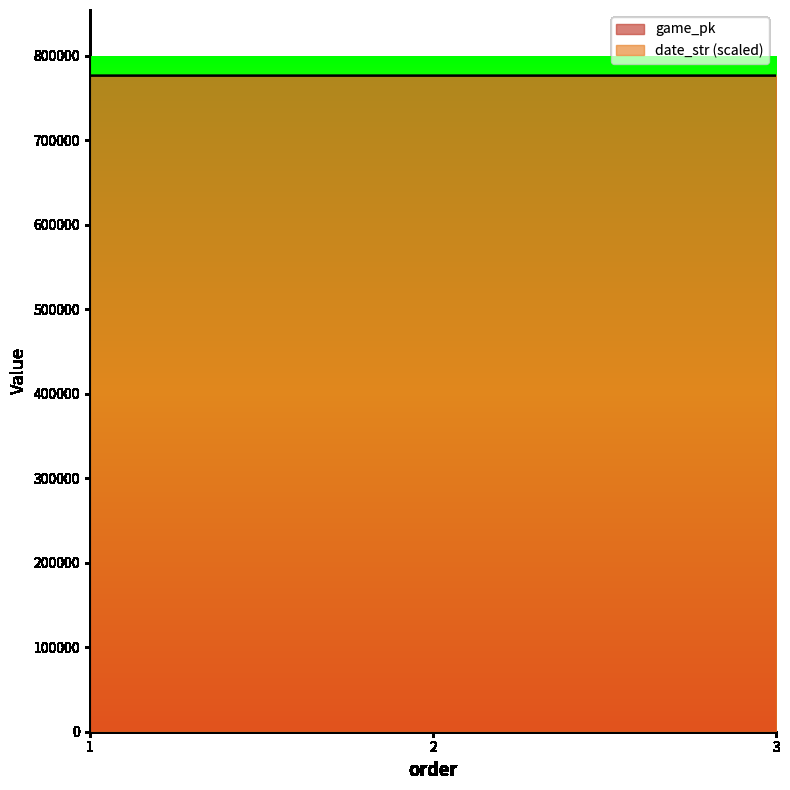

Is the value of game_pk at 3 greater than the value of date_str at 1?

Yes